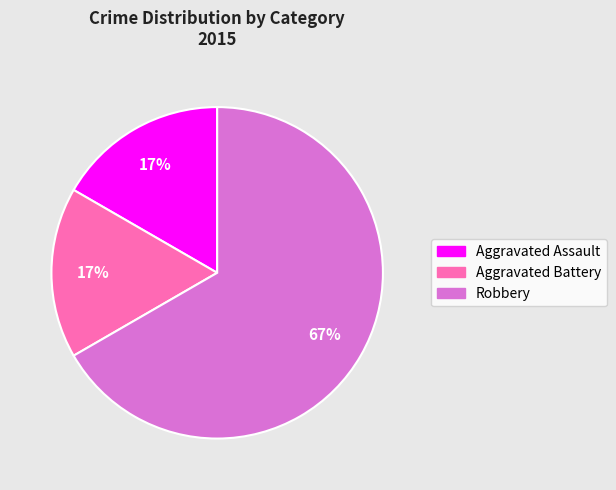

True or false: Robbery accounts for 67% of the total.

True